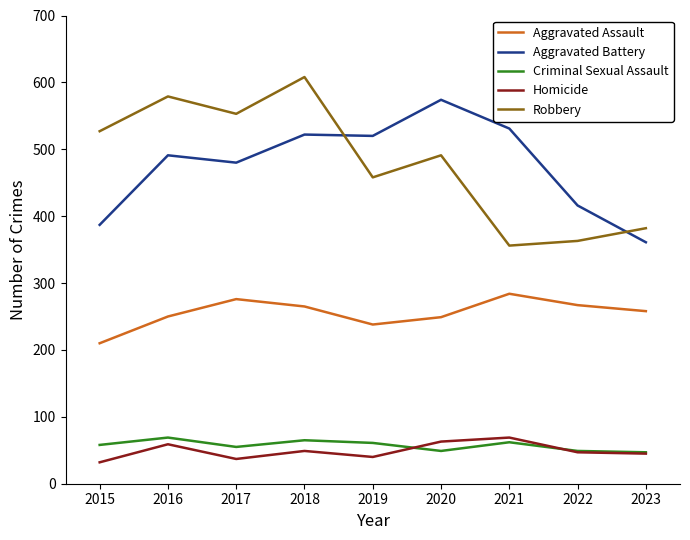

How many lines are shown in the chart?

5